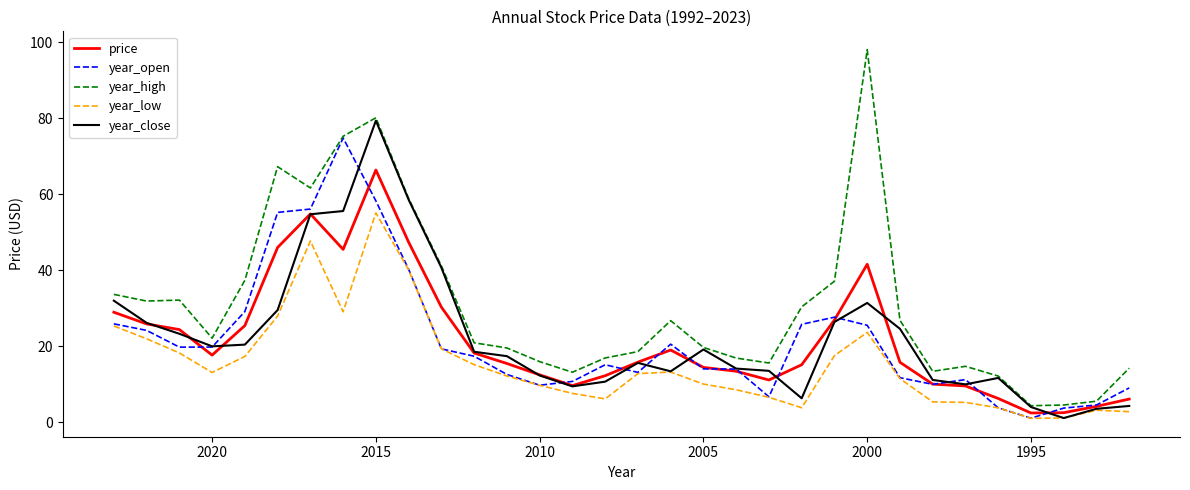

Does the chart have visible grid lines?

No